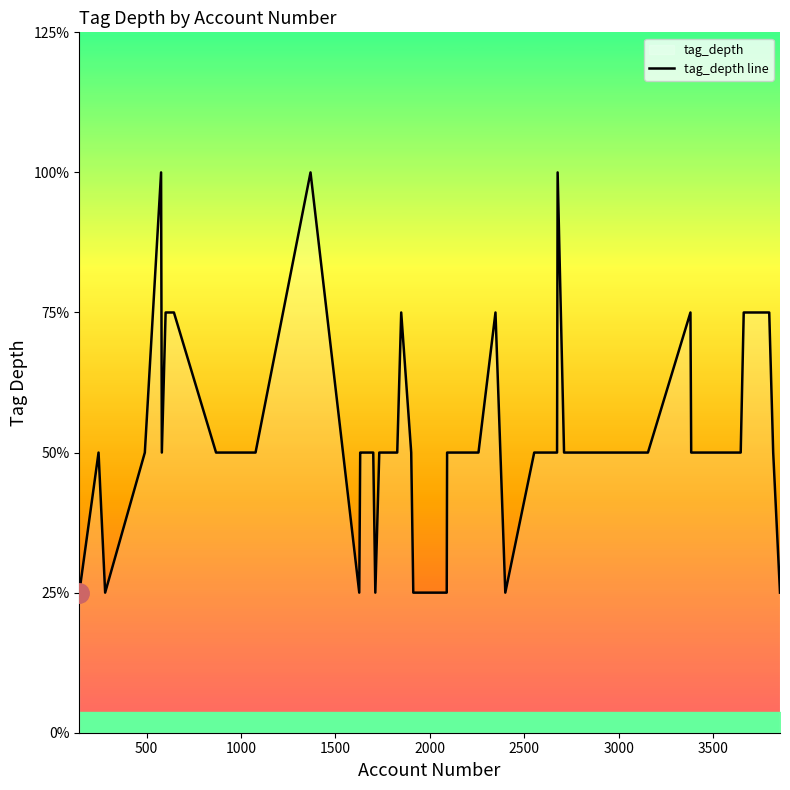

What is the sum of all values?

85